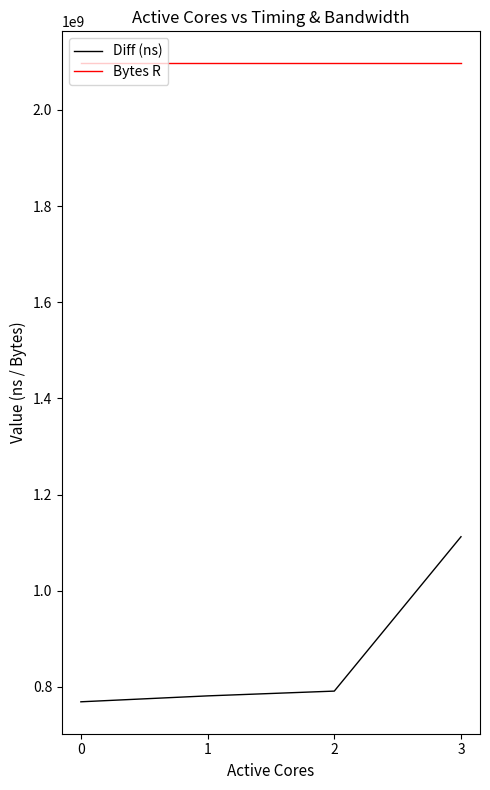

True or false: Bytes R and Diff (ns) intersect in this chart.

False